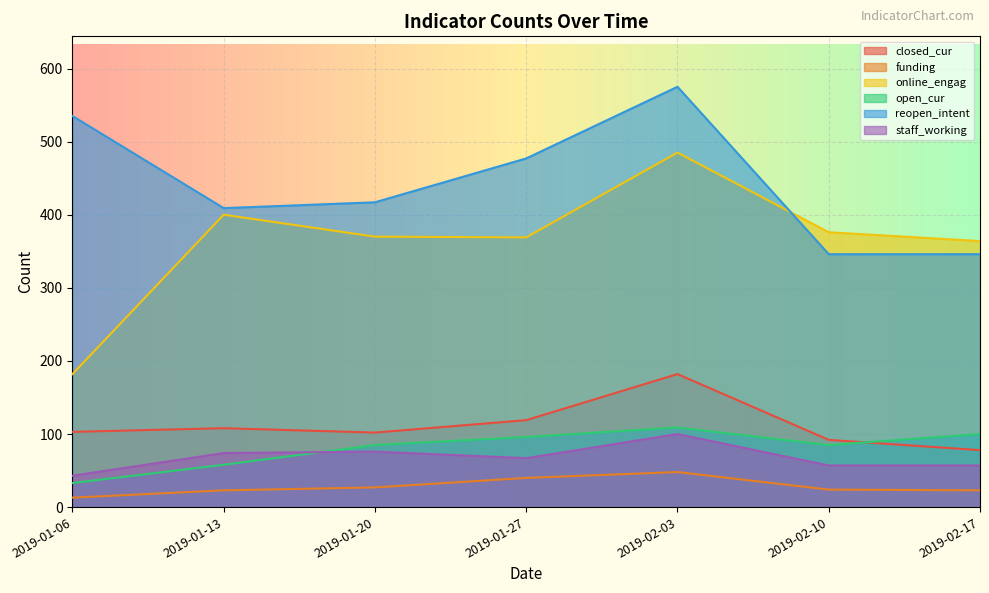

Reading right to left, transcribe all the data shown in this chart.

closed_cur: 2019-02-17=78	2019-02-10=92	2019-02-03=182	2019-01-27=119	2019-01-20=102	2019-01-13=108	2019-01-06=103
funding: 2019-02-17=23	2019-02-10=24	2019-02-03=48	2019-01-27=40	2019-01-20=27	2019-01-13=23	2019-01-06=13
online_engag: 2019-02-17=364	2019-02-10=376	2019-02-03=485	2019-01-27=369	2019-01-20=370	2019-01-13=400	2019-01-06=182
open_cur: 2019-02-17=100	2019-02-10=85	2019-02-03=109	2019-01-27=96	2019-01-20=85	2019-01-13=58	2019-01-06=33
reopen_intent: 2019-02-17=346	2019-02-10=346	2019-02-03=575	2019-01-27=477	2019-01-20=417	2019-01-13=409	2019-01-06=535
staff_working: 2019-02-17=57	2019-02-10=57	2019-02-03=100	2019-01-27=67	2019-01-20=76	2019-01-13=74	2019-01-06=43